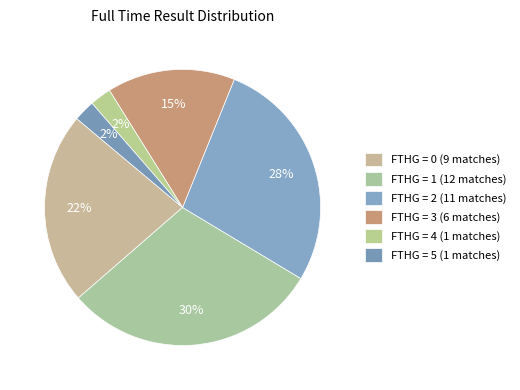

Does any single category account for the majority?

No